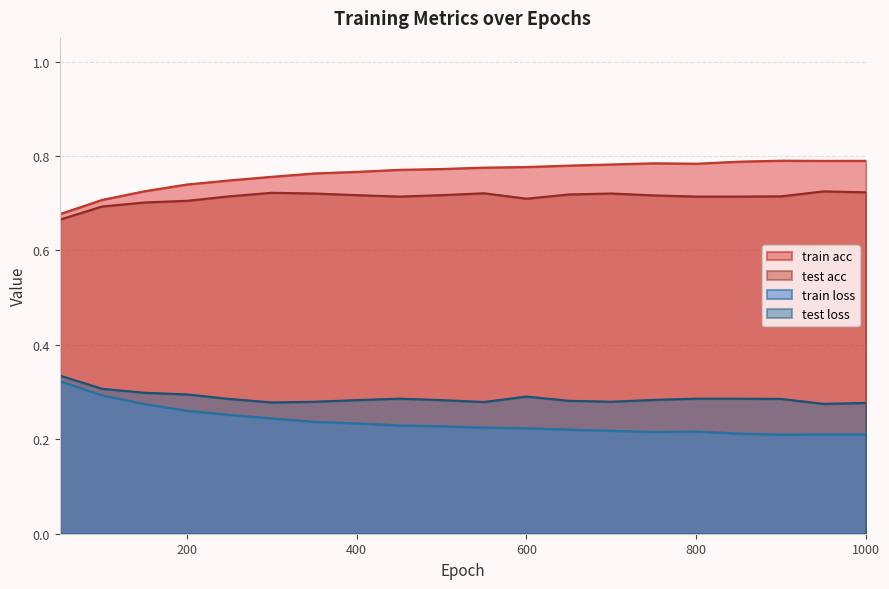

Reading left to right, extract all data points from this chart.

train acc: 0.7	0.7	0.7	0.7	0.7	0.8	0.8	0.8	0.8	0.8	0.8	0.8	0.8	0.8	0.8	0.8	0.8	0.8	0.8	0.8
test acc: 0.7	0.7	0.7	0.7	0.7	0.7	0.7	0.7	0.7	0.7	0.7	0.7	0.7	0.7	0.7	0.7	0.7	0.7	0.7	0.7
train loss: 0.3	0.3	0.3	0.3	0.3	0.2	0.2	0.2	0.2	0.2	0.2	0.2	0.2	0.2	0.2	0.2	0.2	0.2	0.2	0.2
test loss: 0.3	0.3	0.3	0.3	0.3	0.3	0.3	0.3	0.3	0.3	0.3	0.3	0.3	0.3	0.3	0.3	0.3	0.3	0.3	0.3